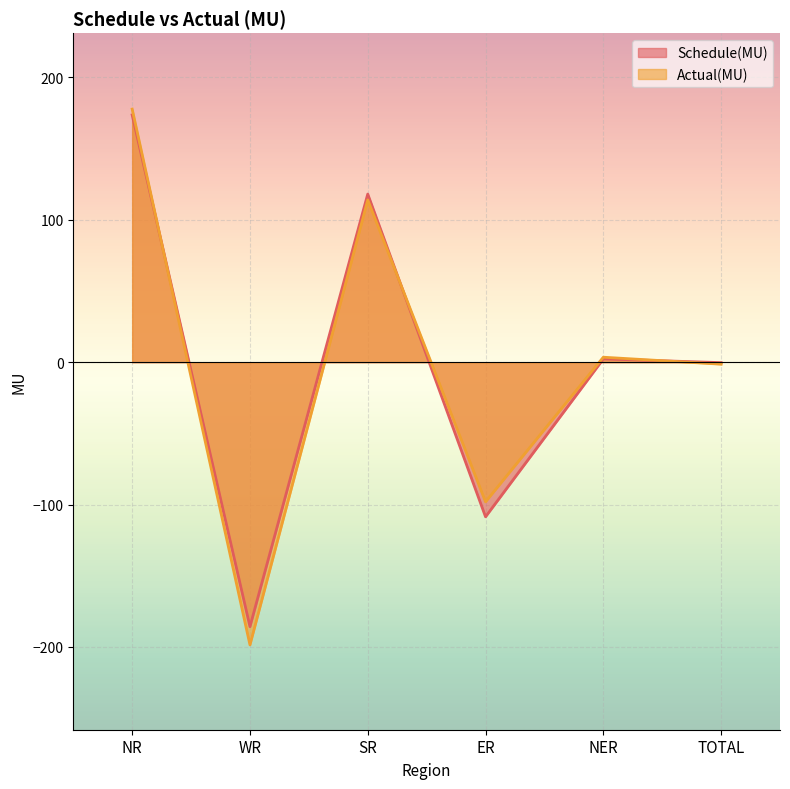

What is the total value across all series at SR?

232.1